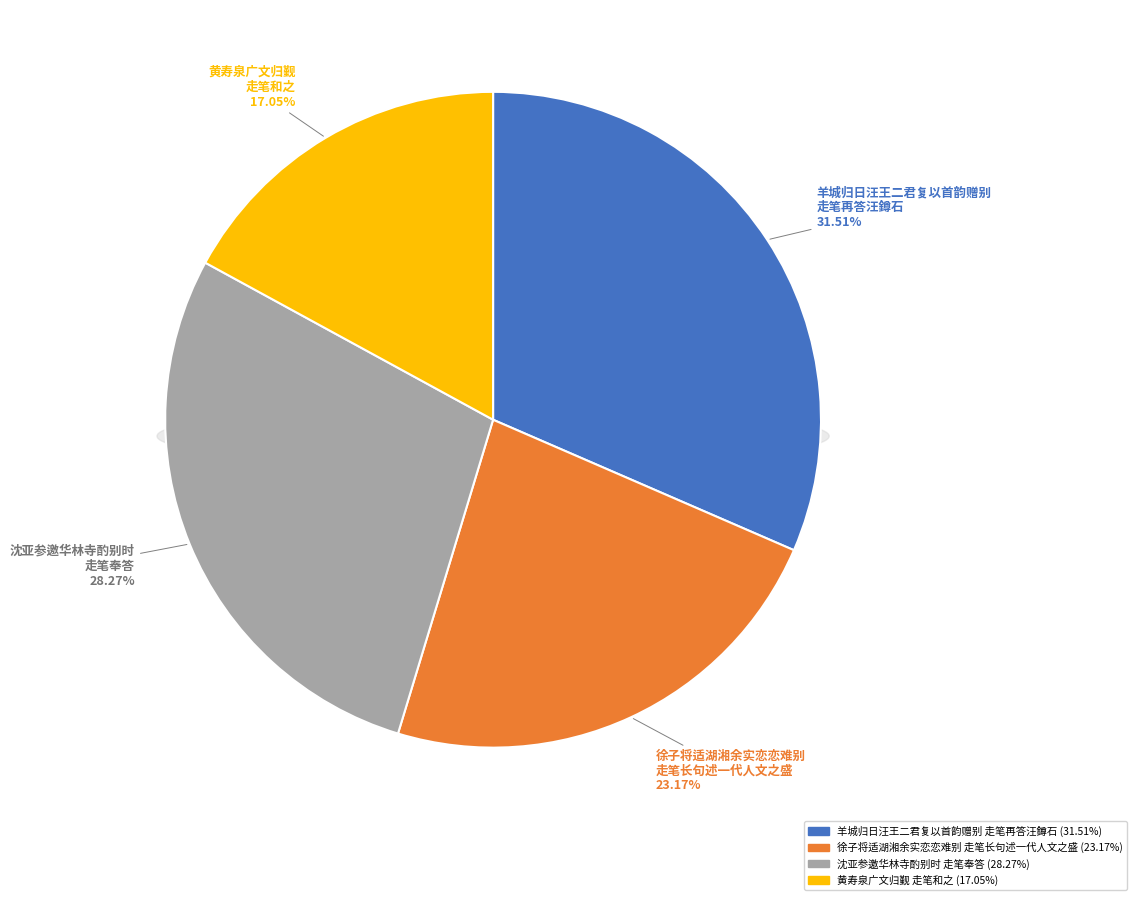

How many slices are in this pie chart?

4